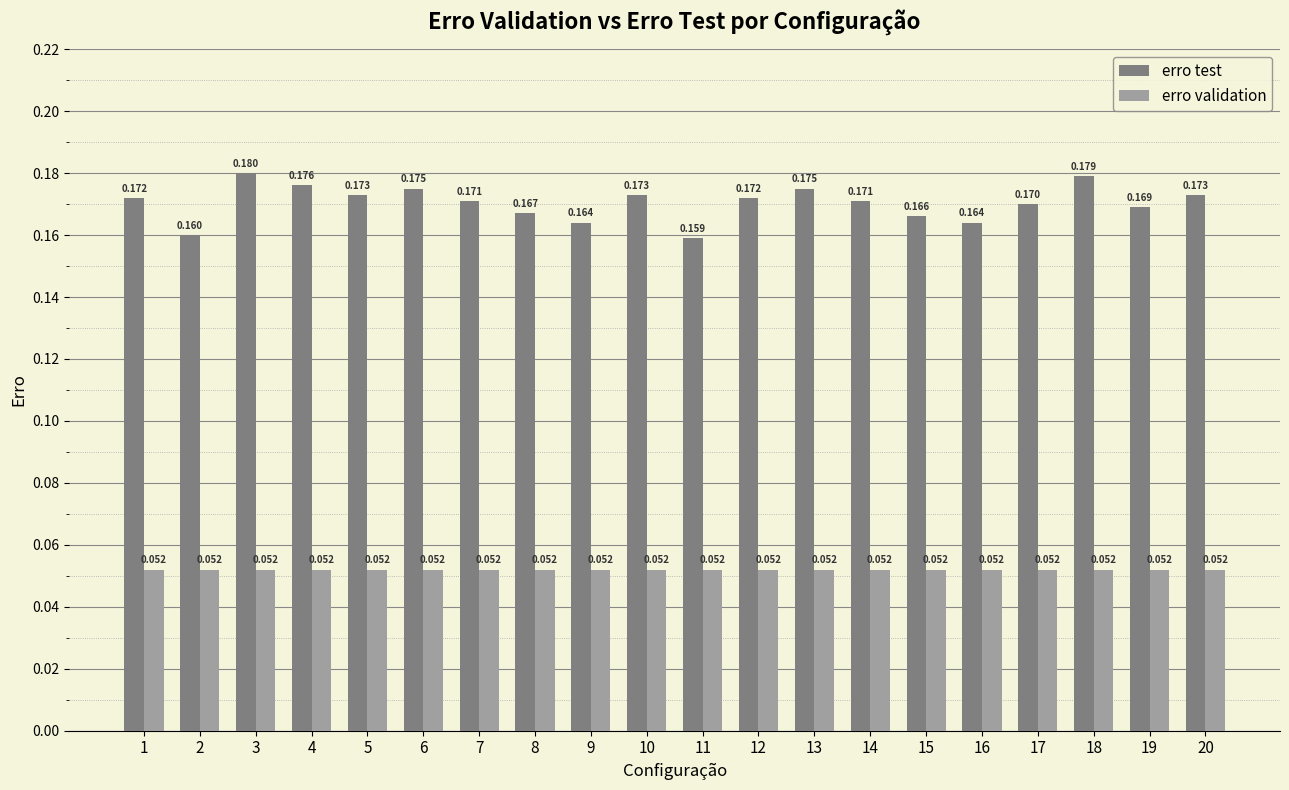

Rank the series by their average value, from highest to lowest.

erro test, erro validation